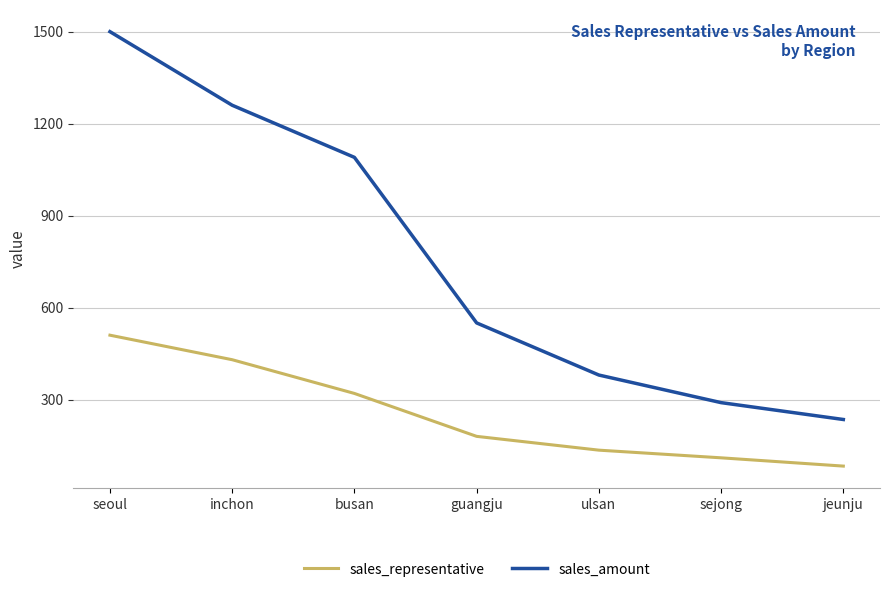

Between seoul and busan, which series saw the biggest shift?

sales_amount